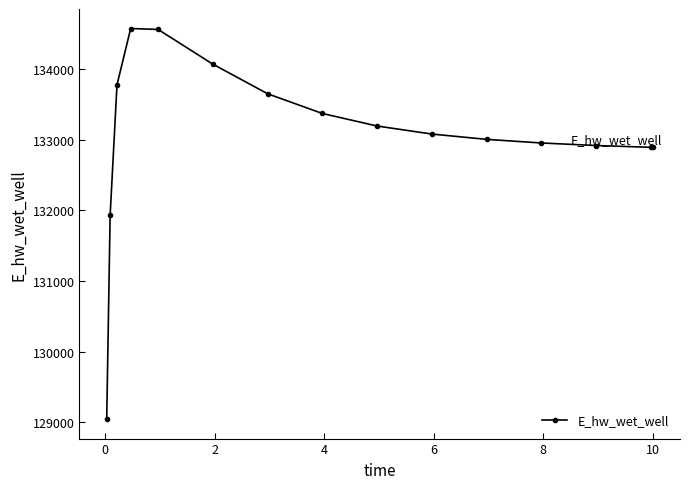

What is the sum of all values?

1995876.3